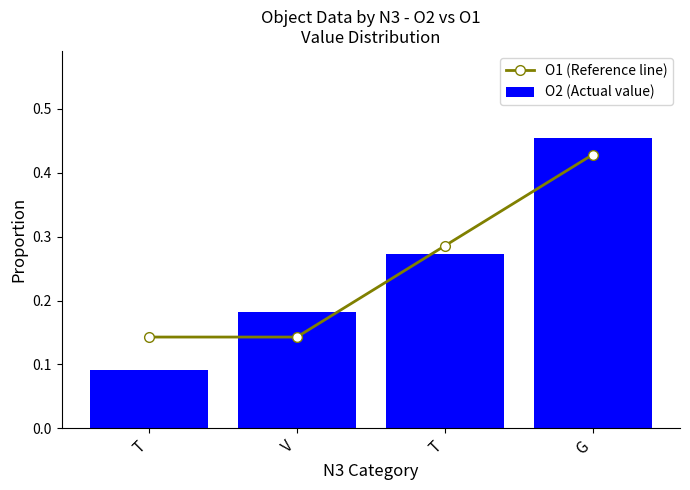

What is the value of the O1 (Reference line) bar at the 3rd from the left?

0.1